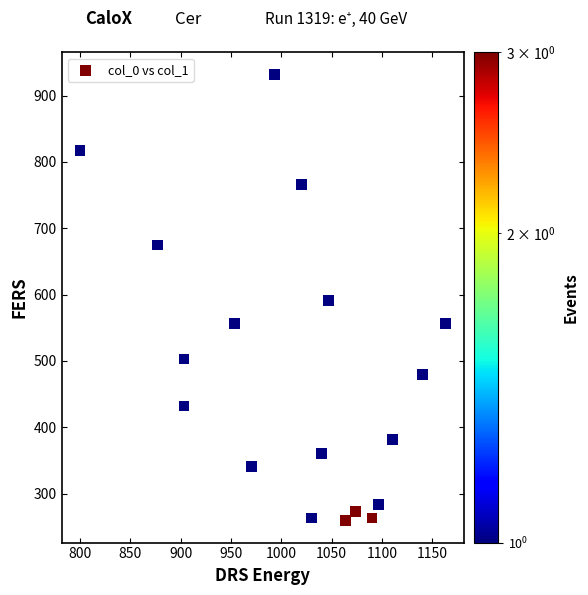

What is the range of X values (max minus min)?

363.3